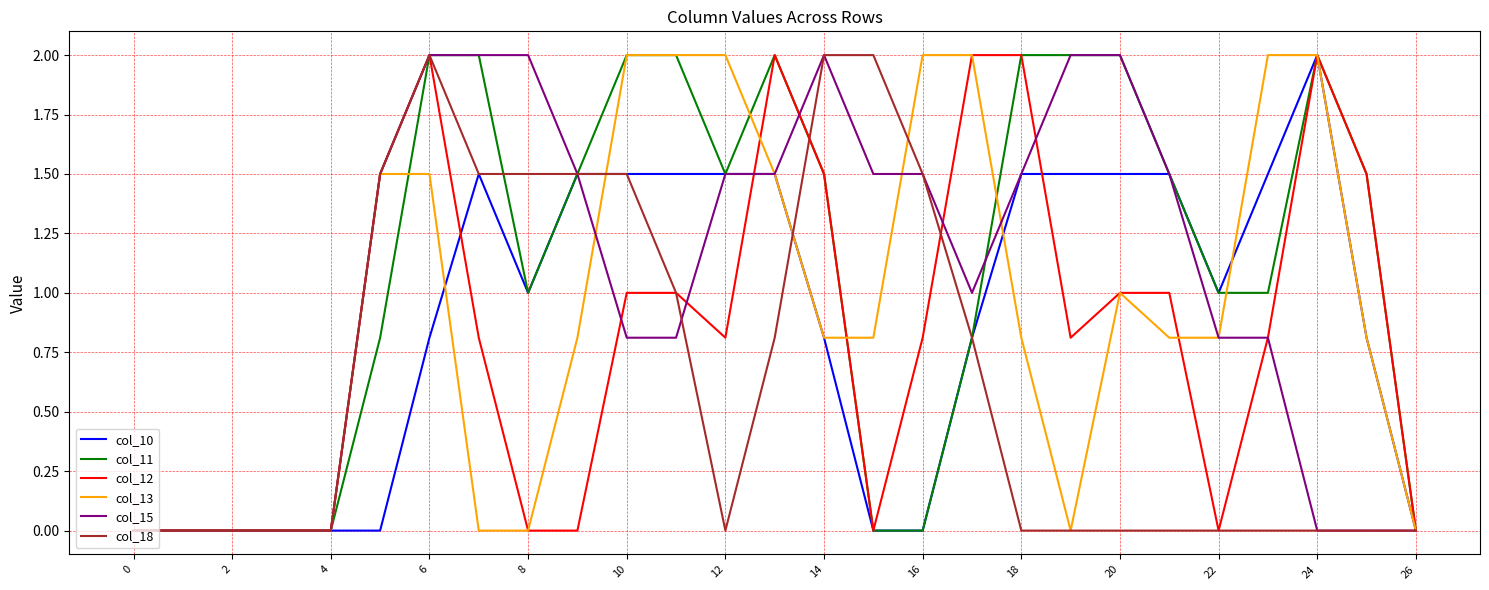

Does the chart have visible grid lines?

Yes